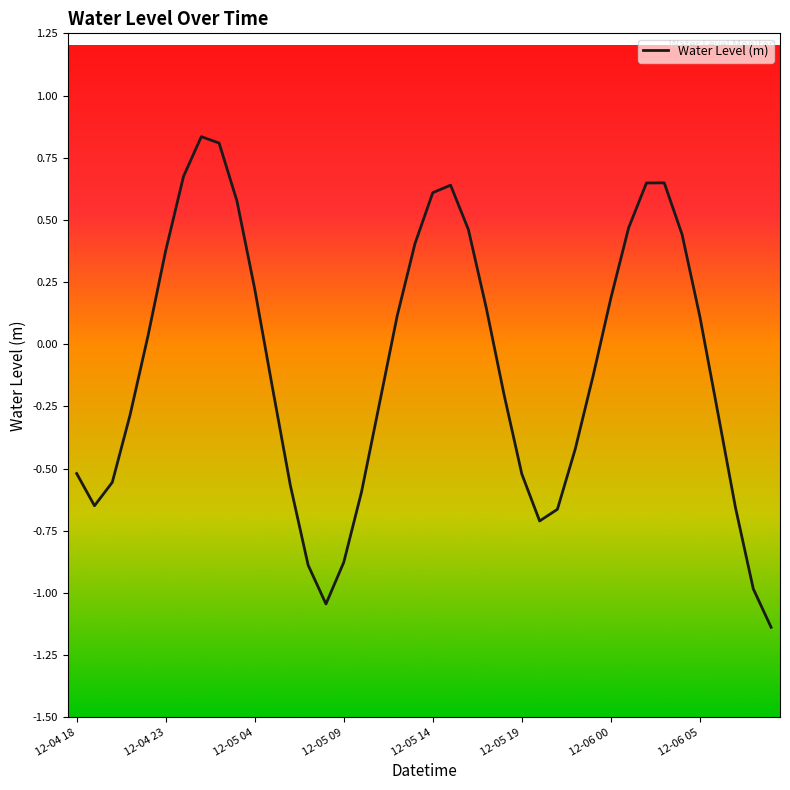

What is the difference between the maximum and minimum values?

2.0